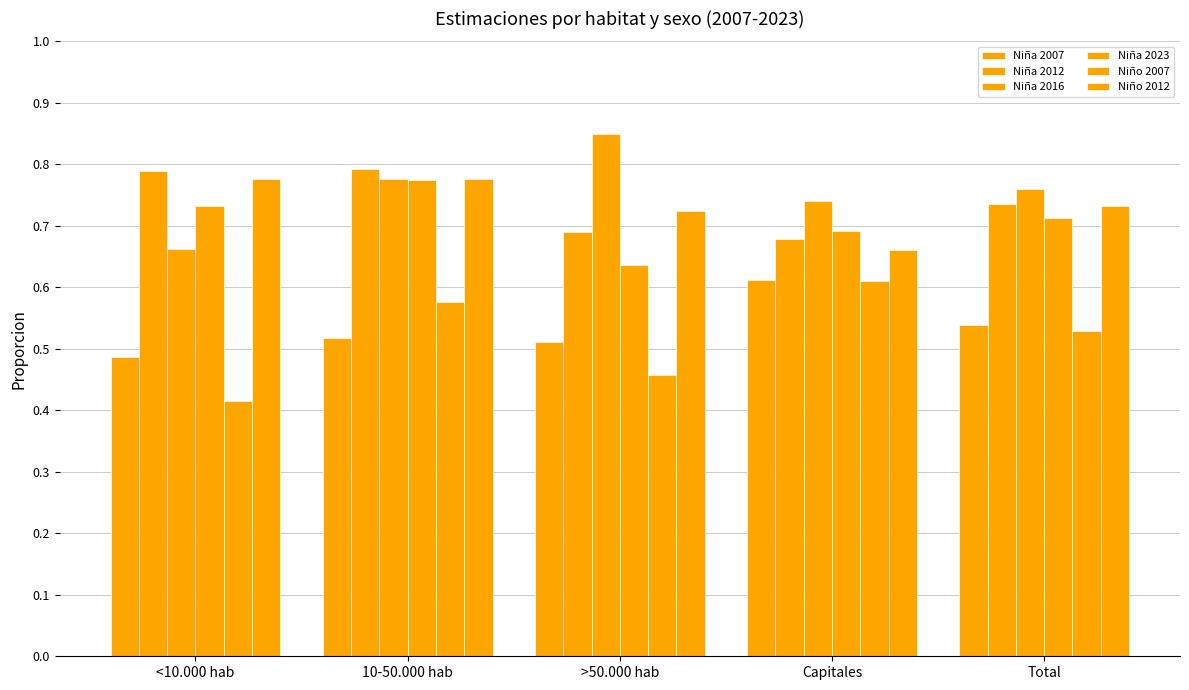

What is the total value across all series at Total?

4.0